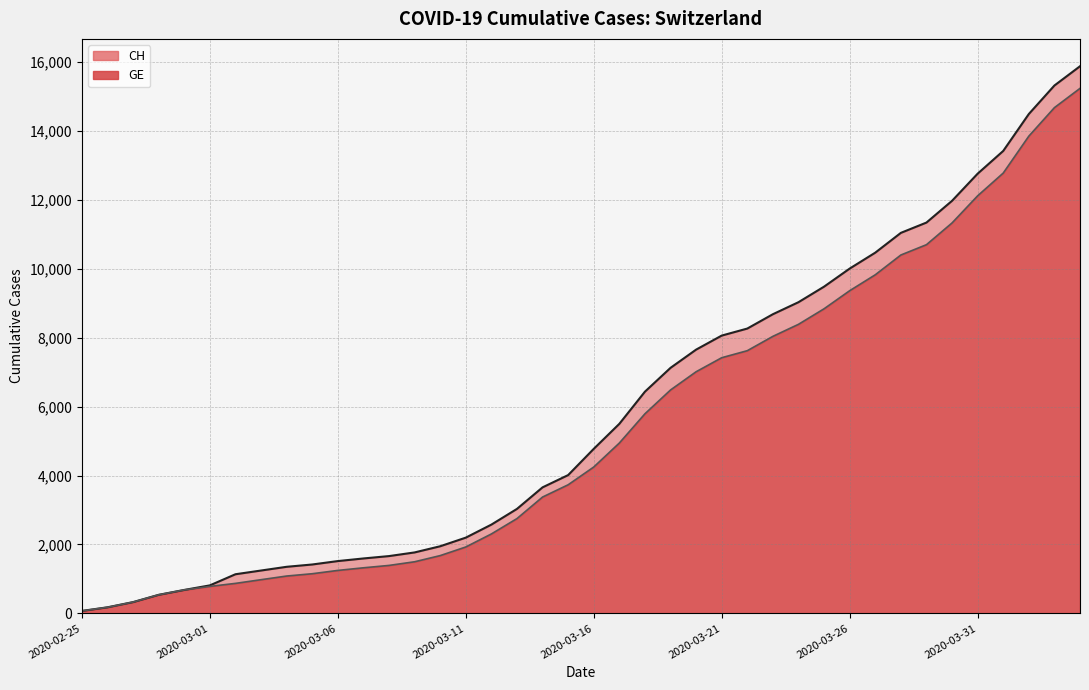

Which series has the widest spread of values?

CH